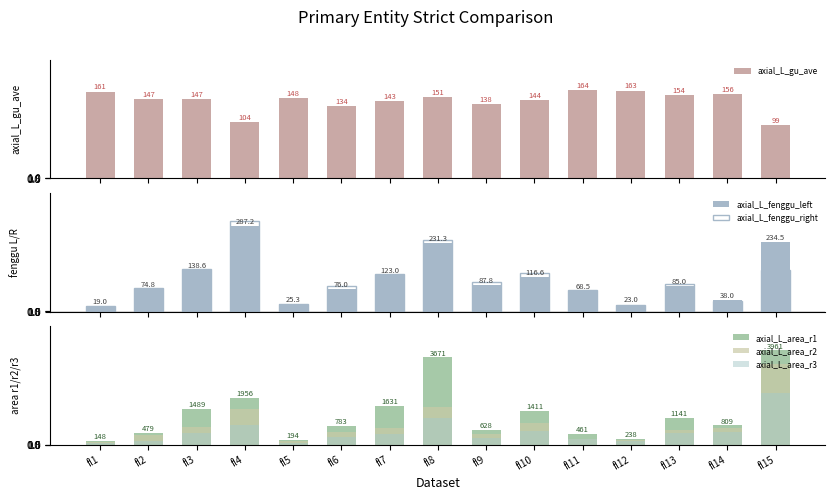

How many groups of bars are there?

15